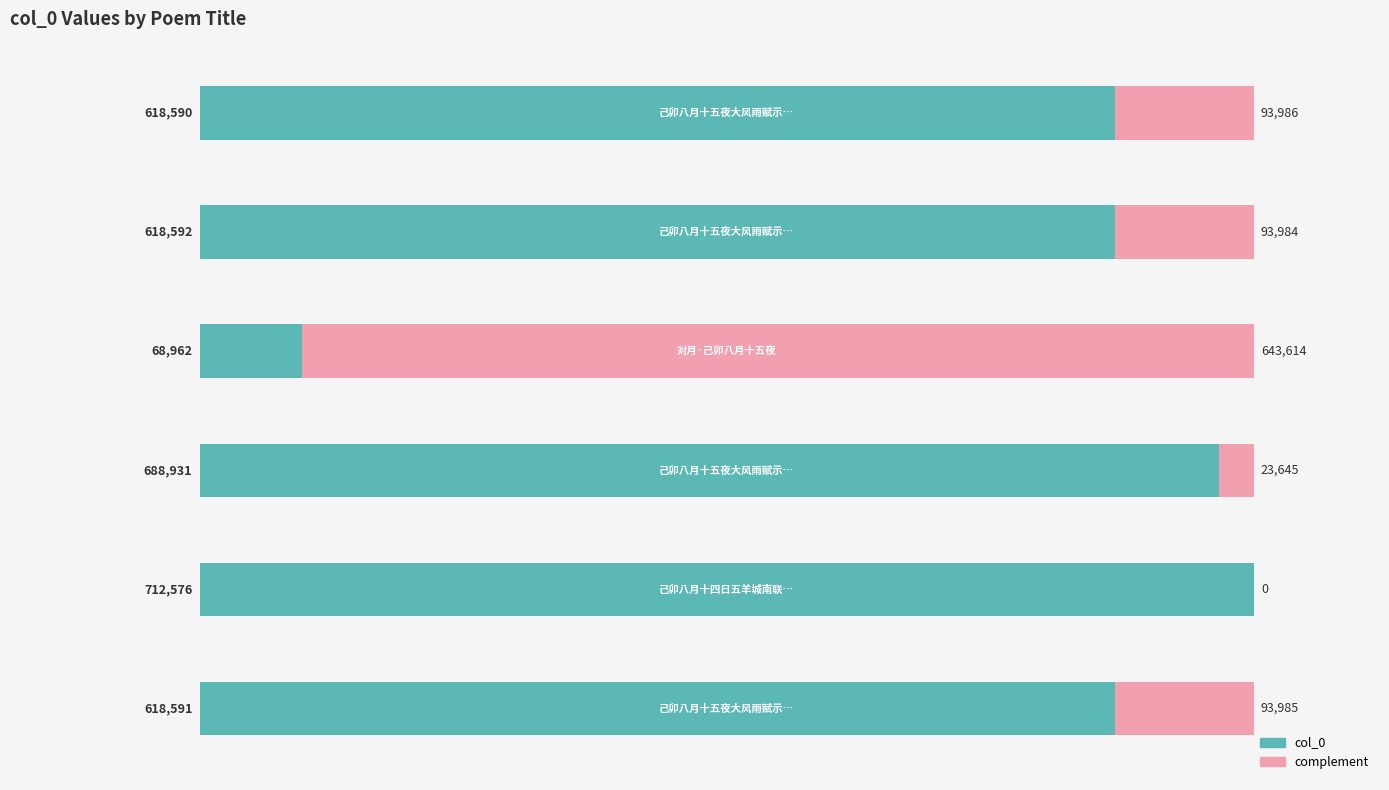

What is the highest value of the col_0 series?

712576